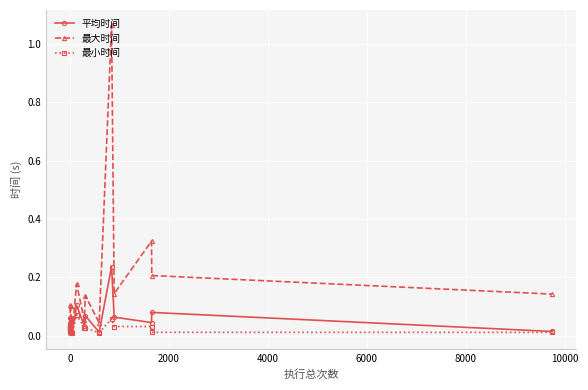

True or false: 最大时间 and 最小时间 cross at least once.

False